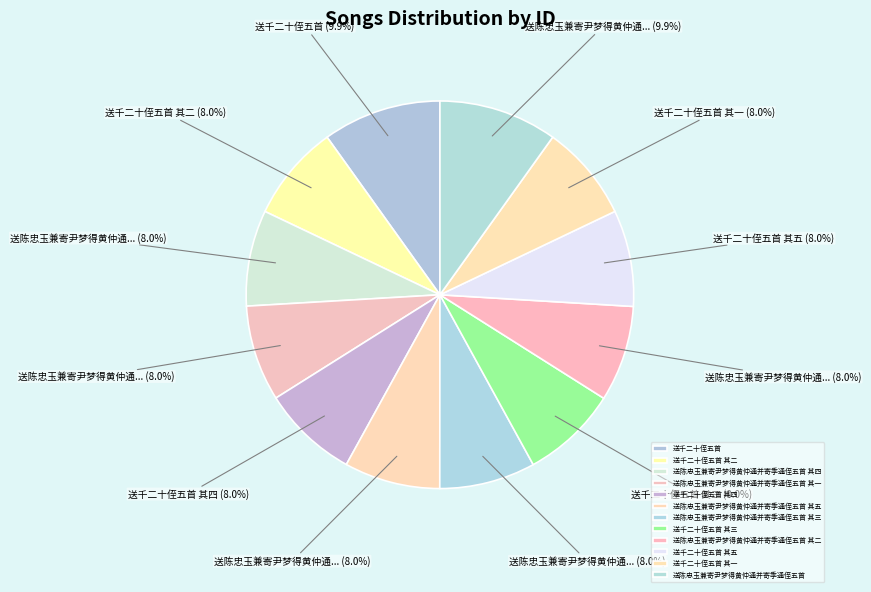

To the nearest percent, what portion does 送陈忠玉兼寄尹梦得黄仲通并寄季通侄五首 其一 represent?

8%